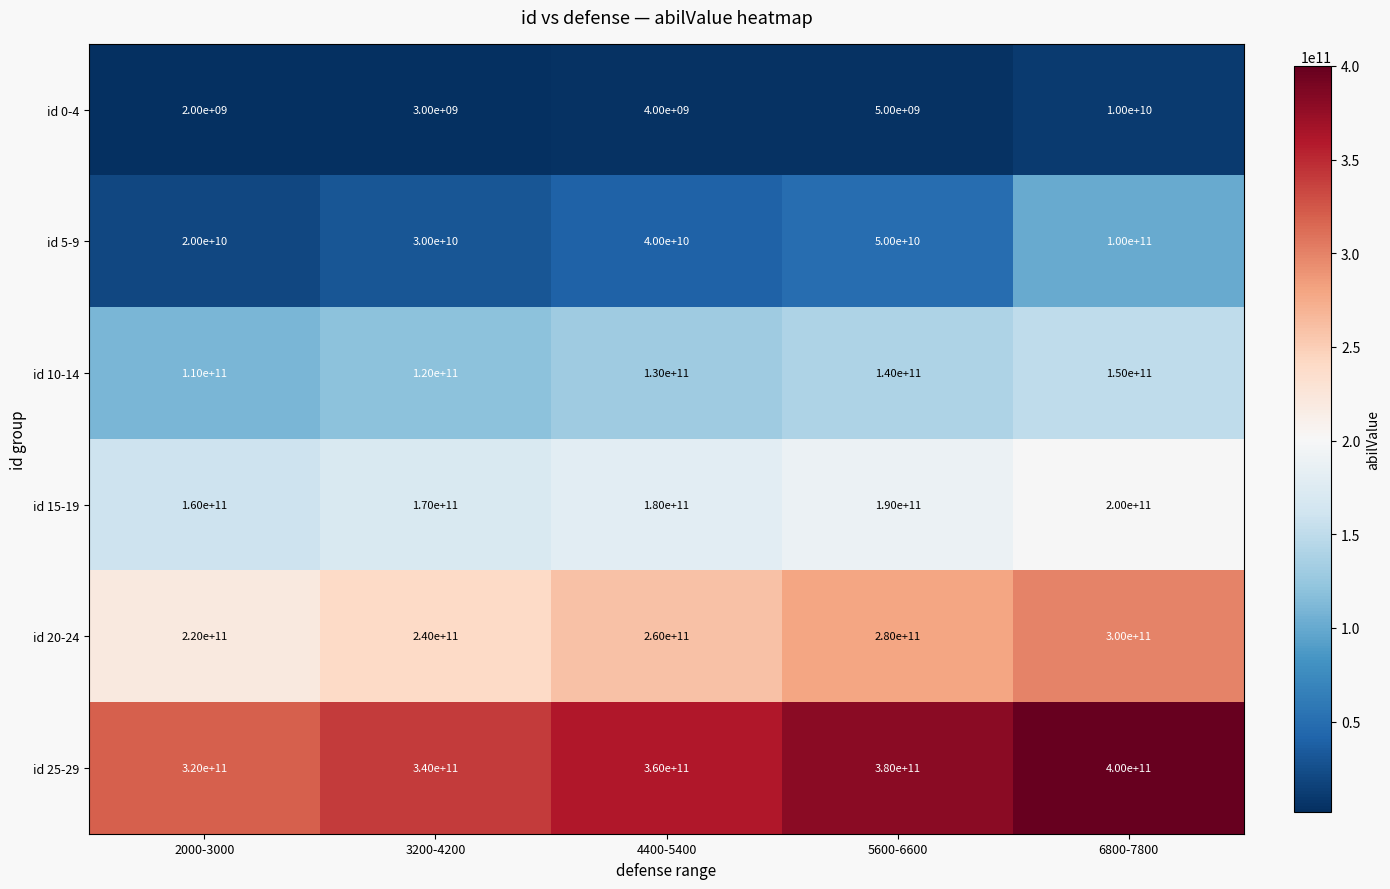

What is the average value of the id 0-4 series?

4800000000